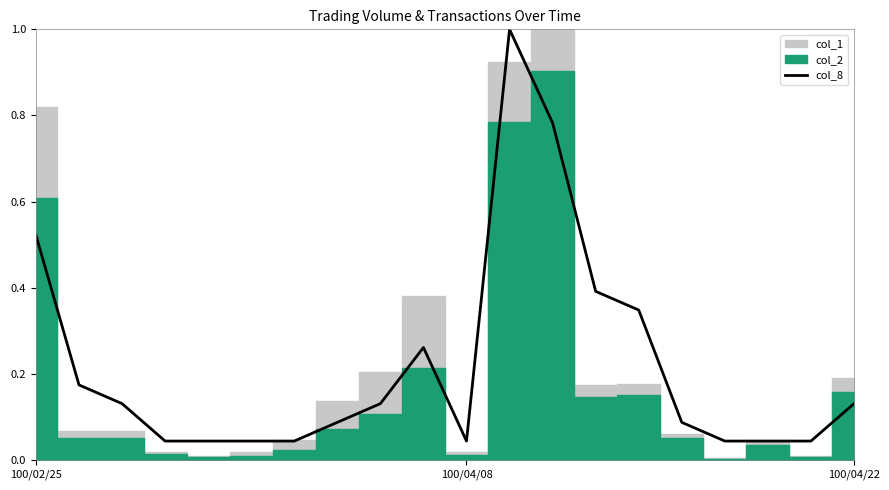

True or false: there are more than 2 points higher than both neighbors.

False